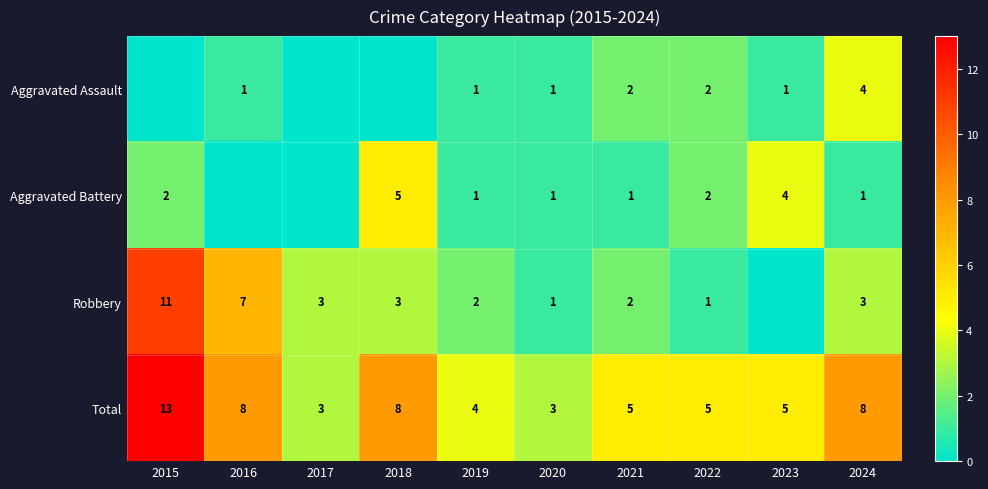

True or false: Total has a value of 4 at 2019.

True